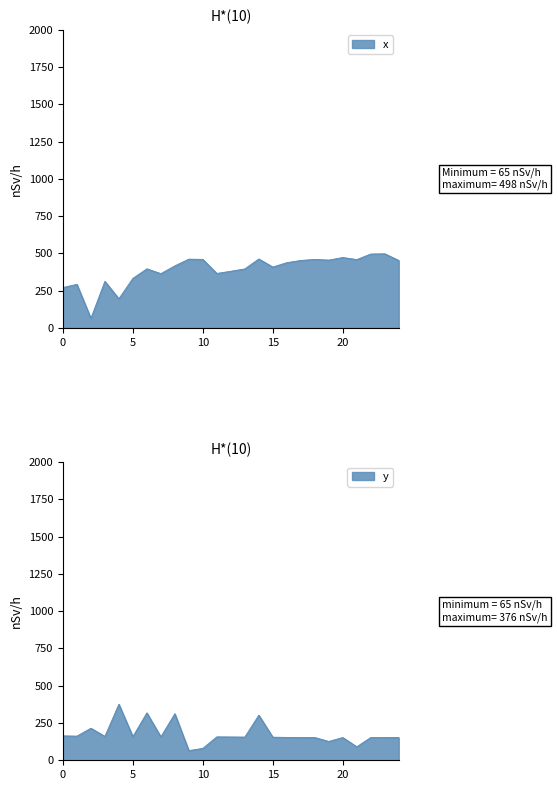

How many values in the y series are below 155?

11